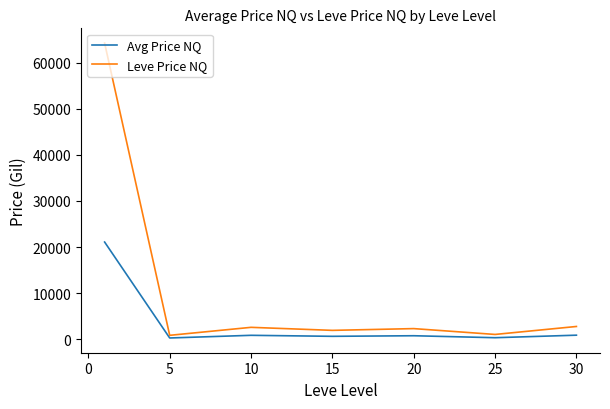

What is the difference between the maximum and second lowest values in the Leve Price NQ series?

63193.5